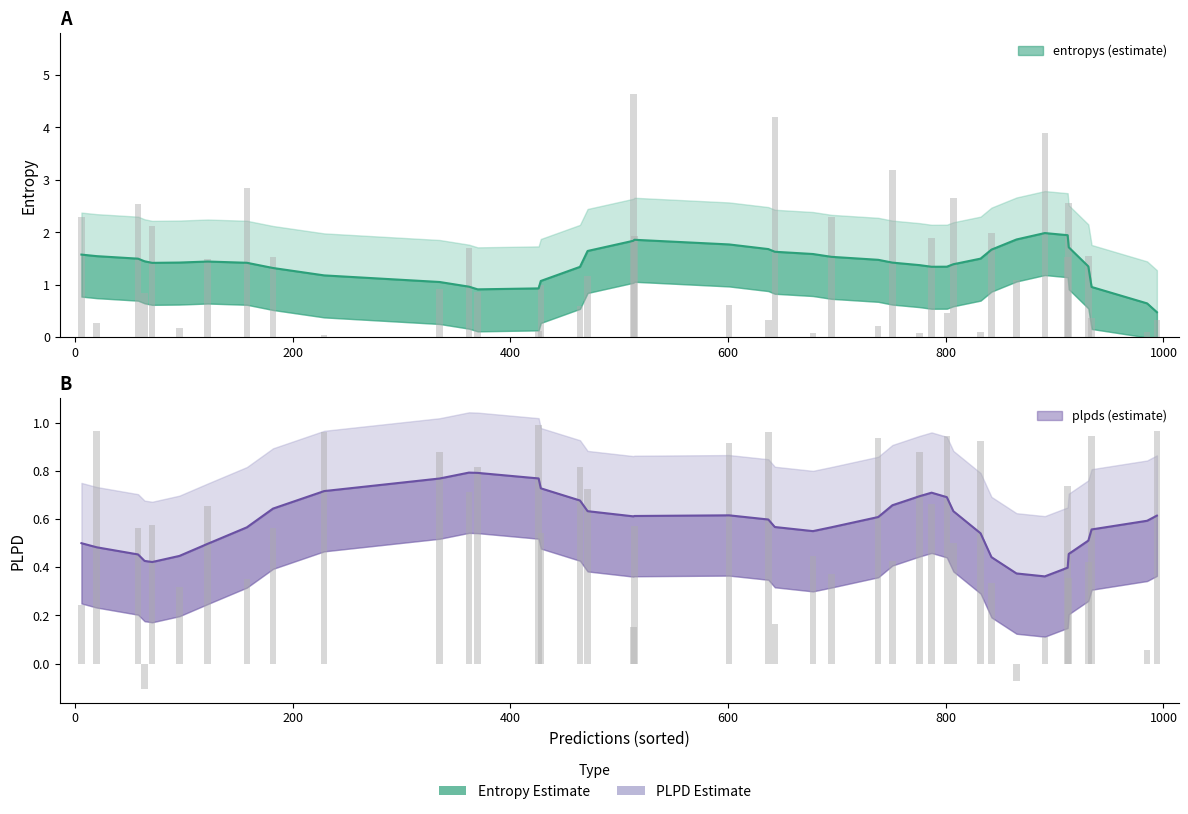

True or false: entropys has a value of 4.8 at 33.

False